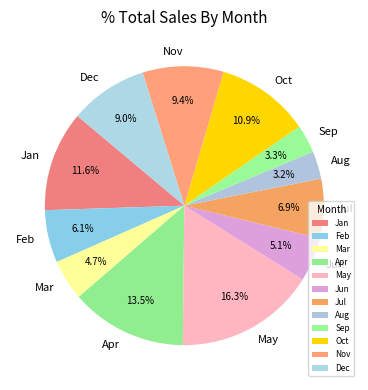

To the nearest percent, what is the difference between the largest and smallest slice percentages?

13%